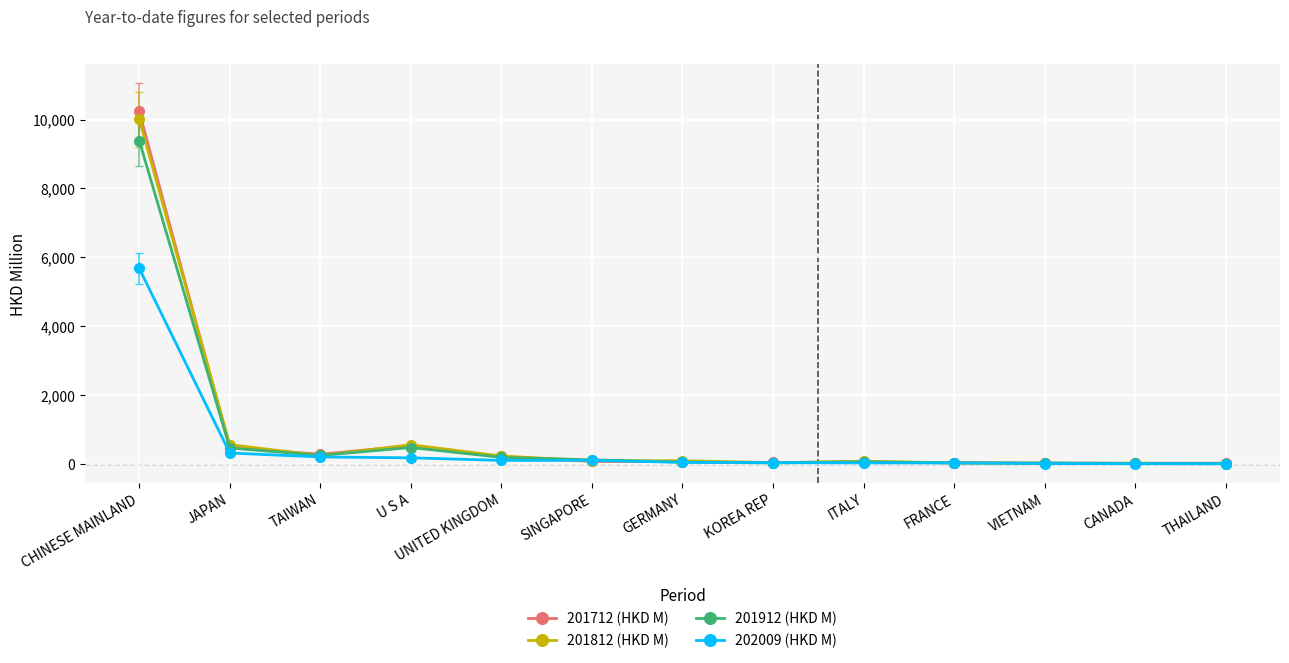

Which series has the largest range (max minus min)?

201712 (HKD M)